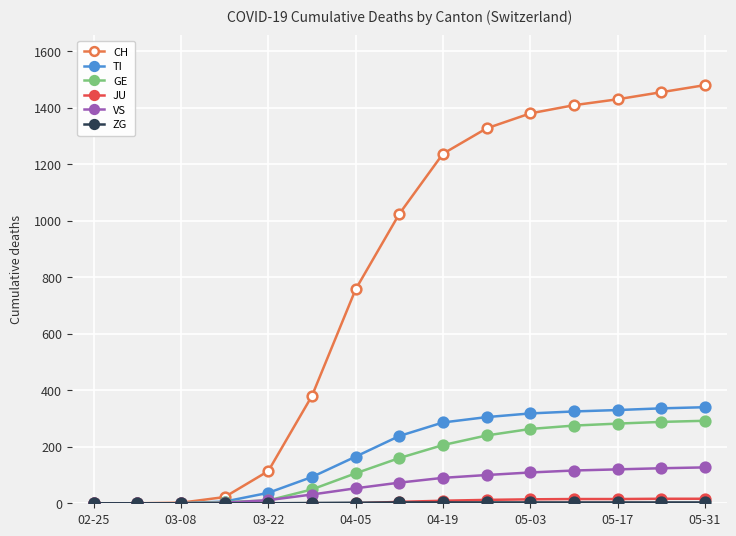

Which series has the widest spread of values?

CH